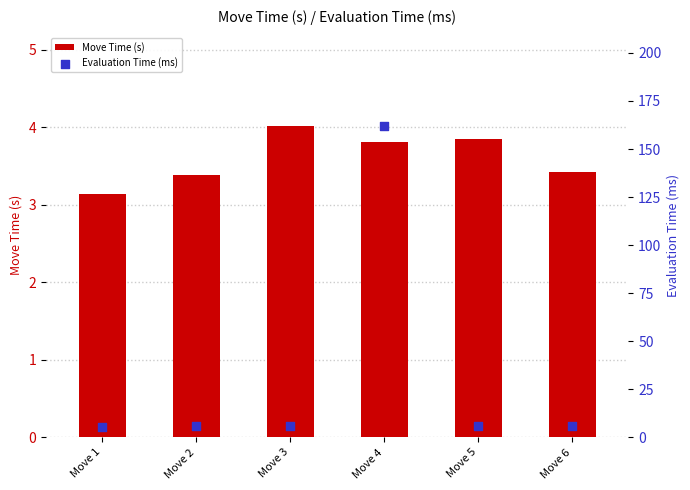

What are all the series names shown in the legend?

Move Time (s), Evaluation Time (ms)